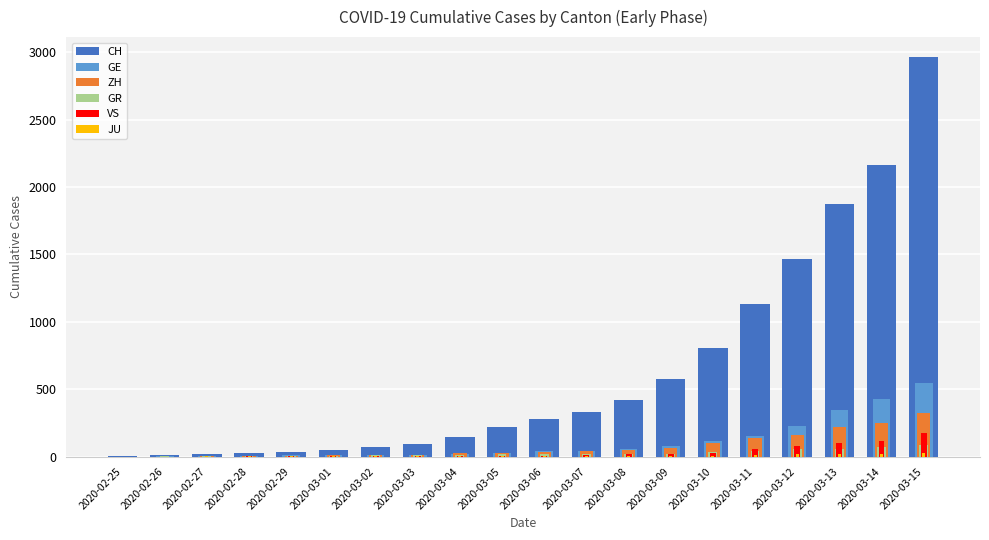

What are all the series names shown in the legend?

CH, GE, ZH, GR, VS, JU